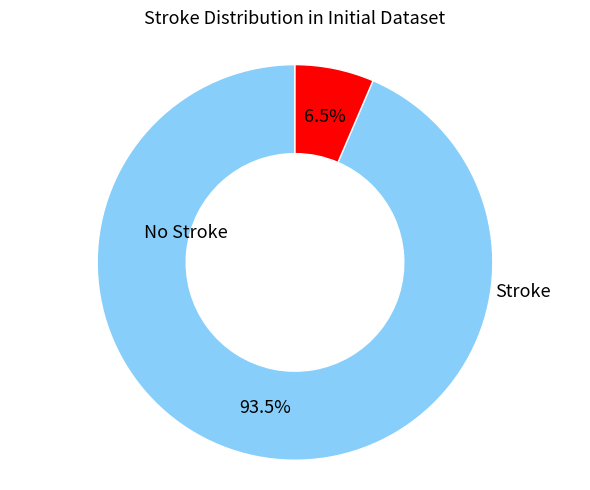

Does any single category account for the majority?

Yes